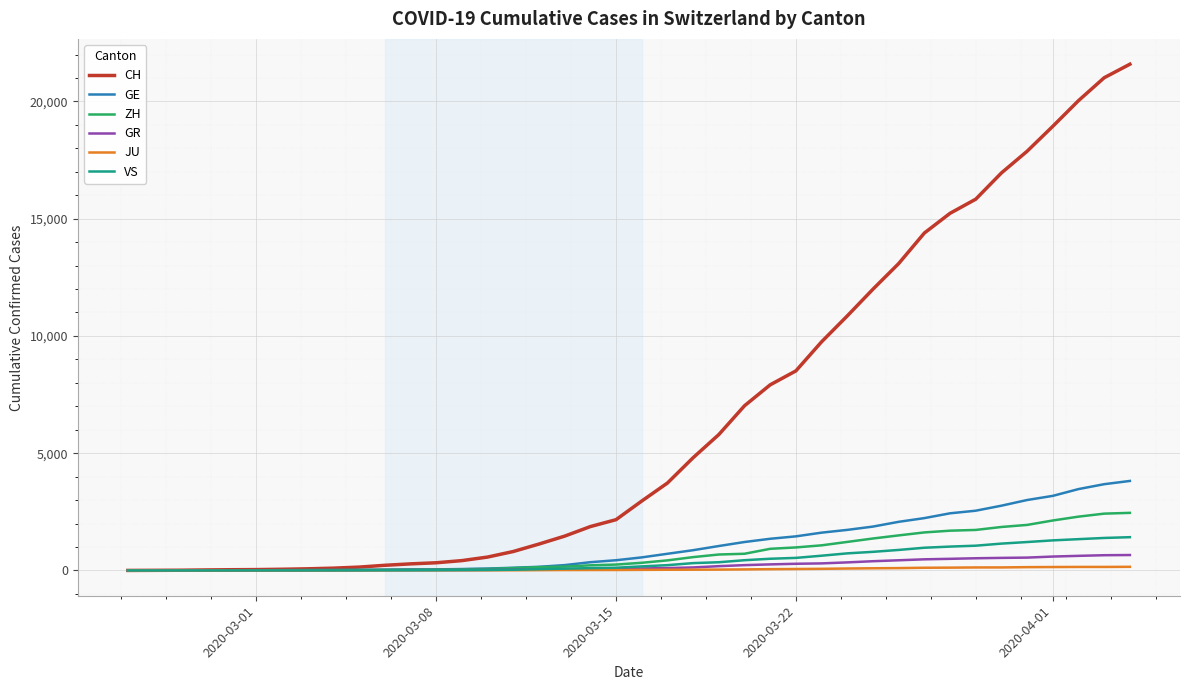

Which series has the largest range (max minus min)?

CH